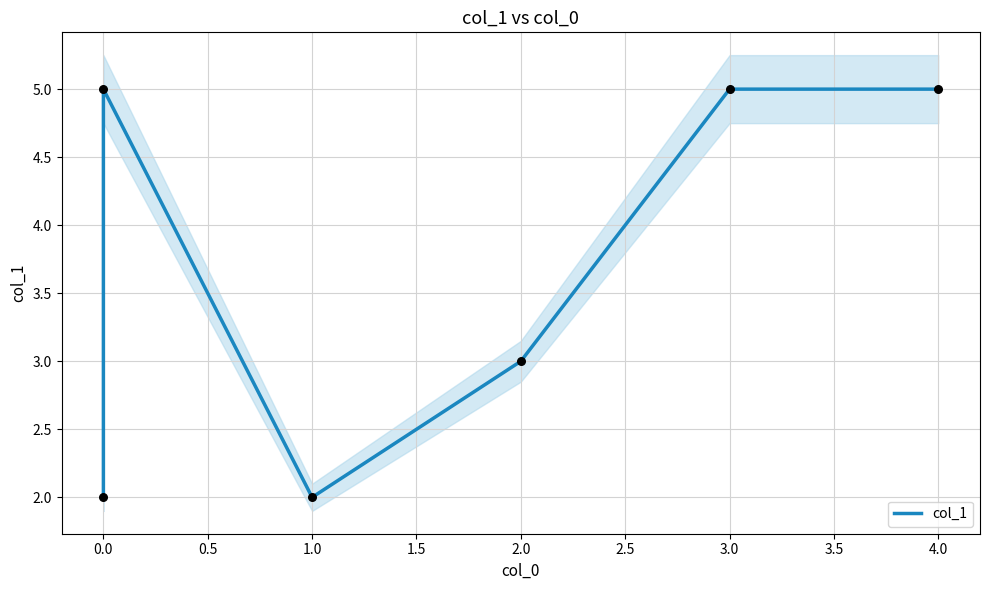

What is the change in value from 0.0 to 2.0?

+1